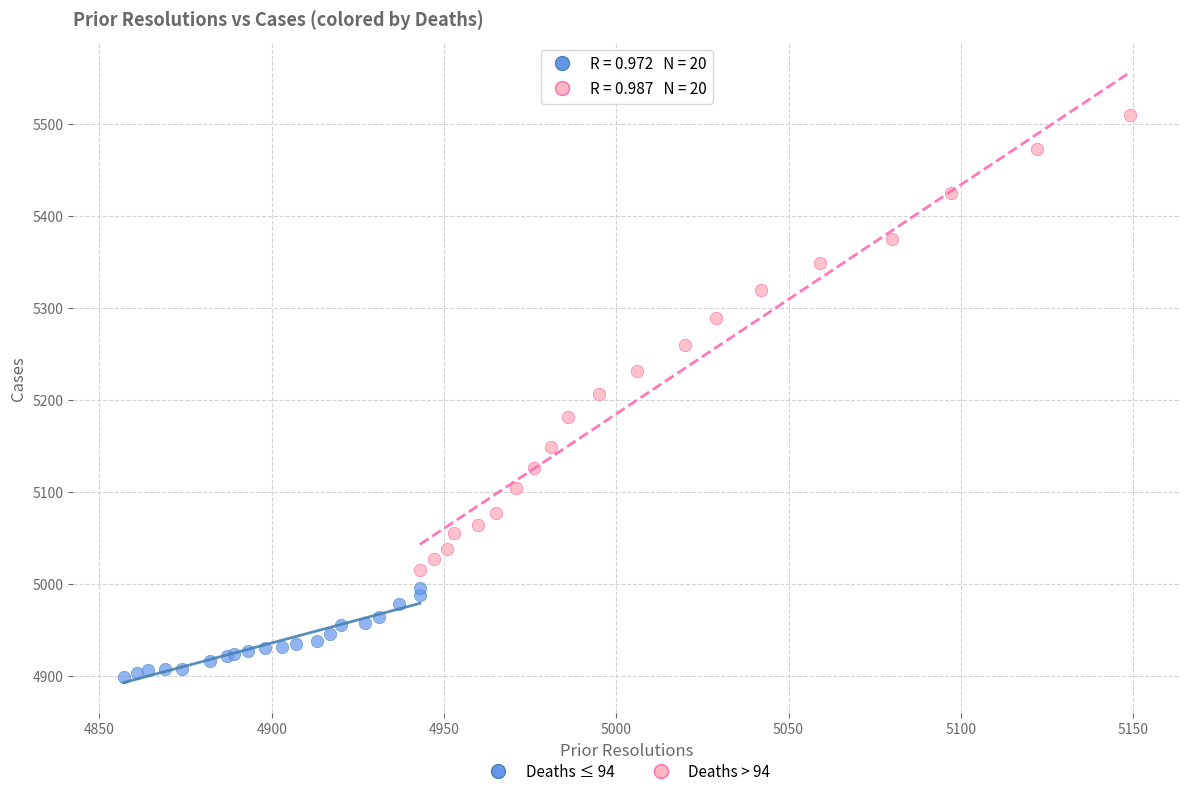

What are all the series names shown in the legend?

Deaths ≤ 94, Deaths > 94